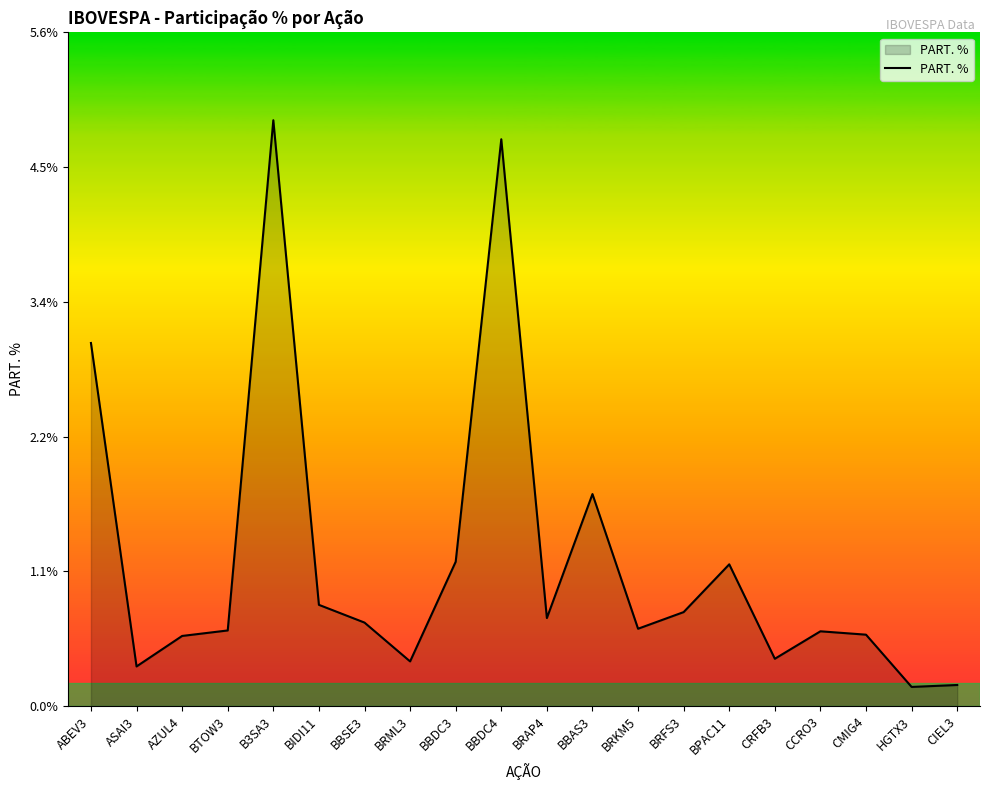

What is the smallest value displayed?

0.2